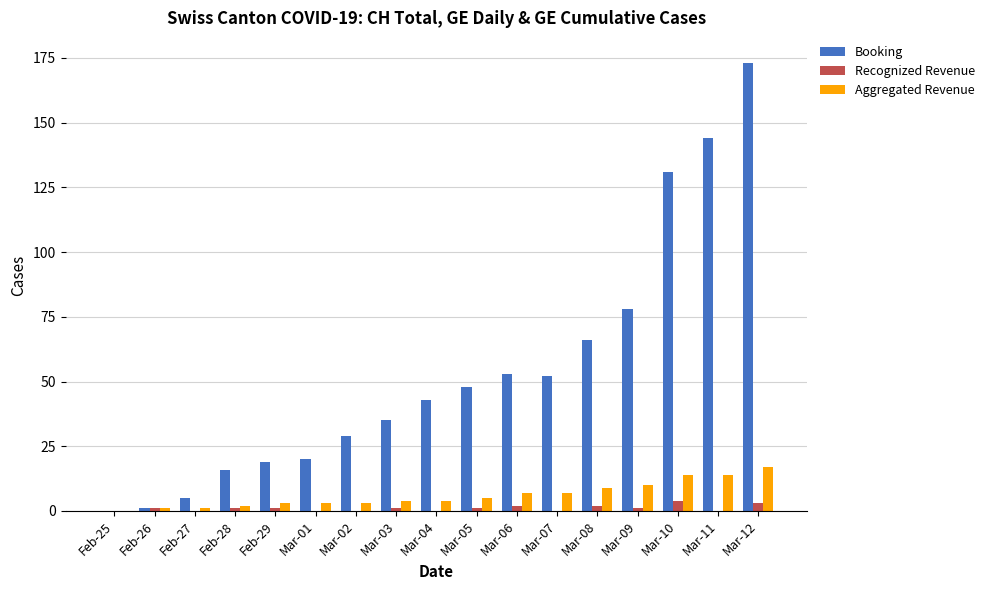

How many series are shown in this chart?

3